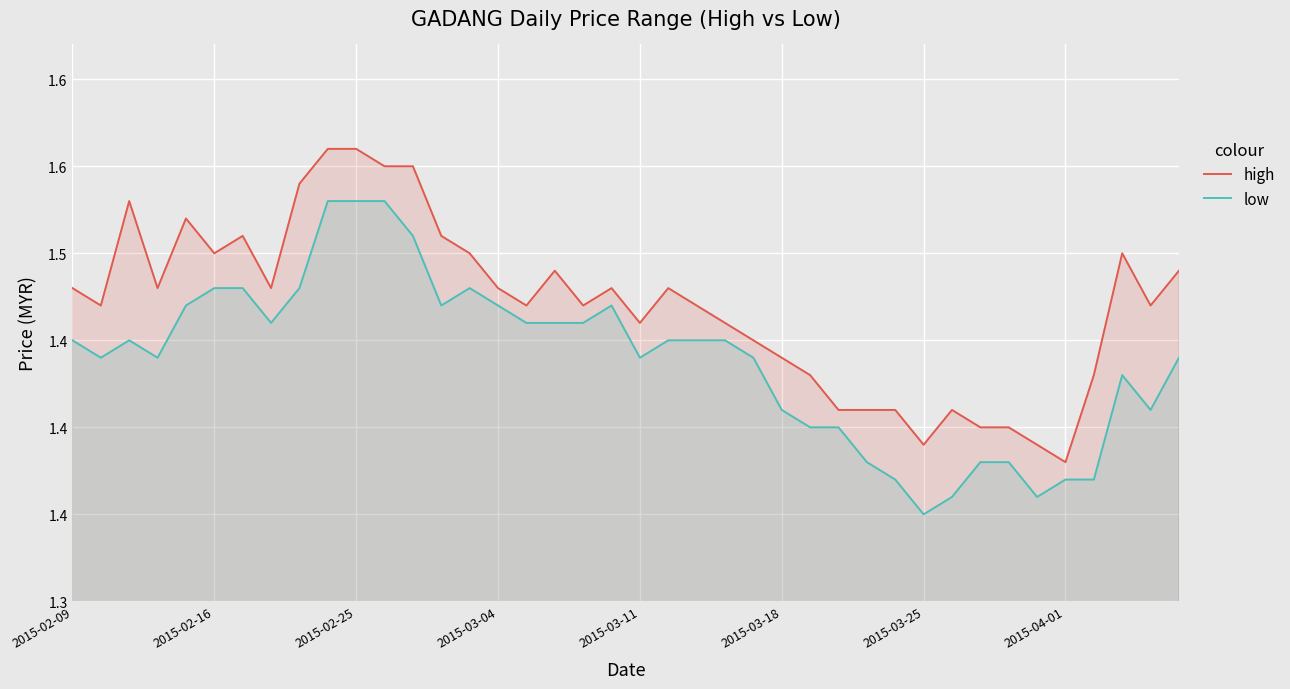

True or false: low has more than 2 interior local peaks.

True